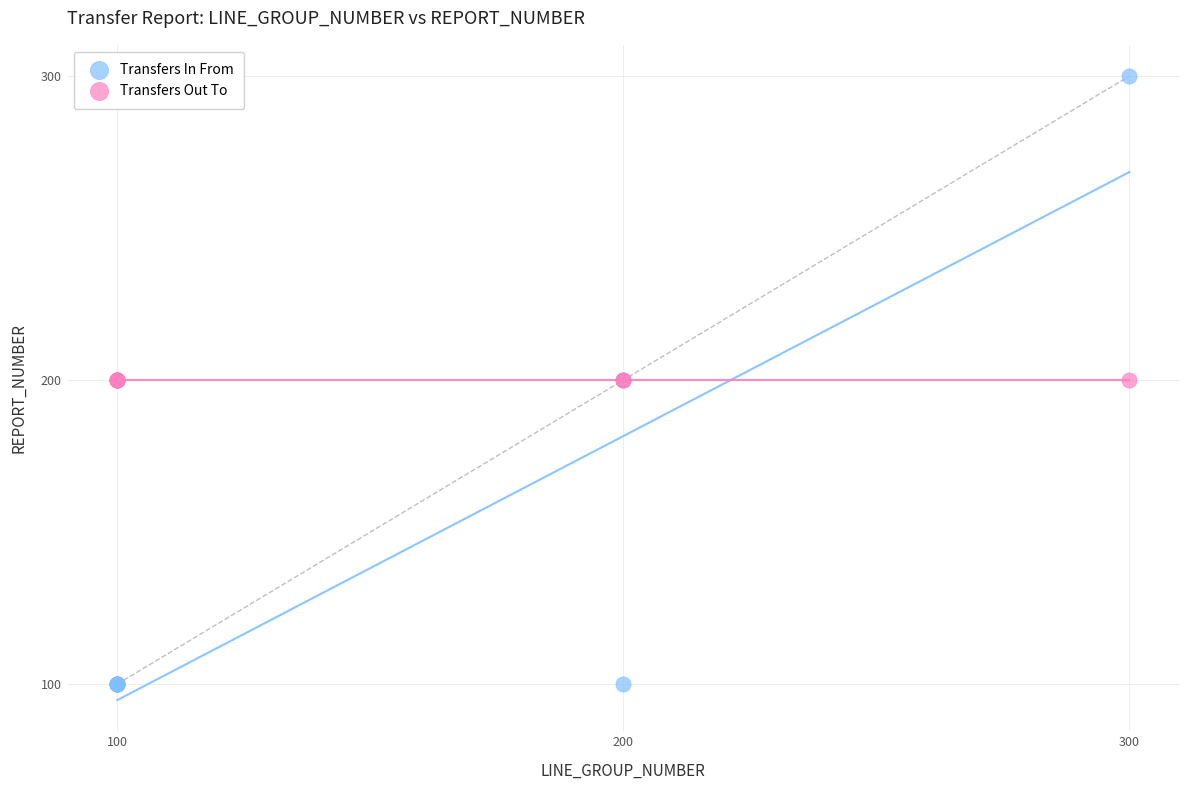

Which series contains the lowest Y value?

Transfers In From